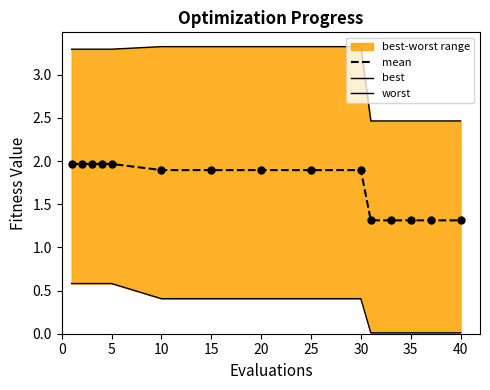

True or false: mean has a value of 0.9 at 15.

False